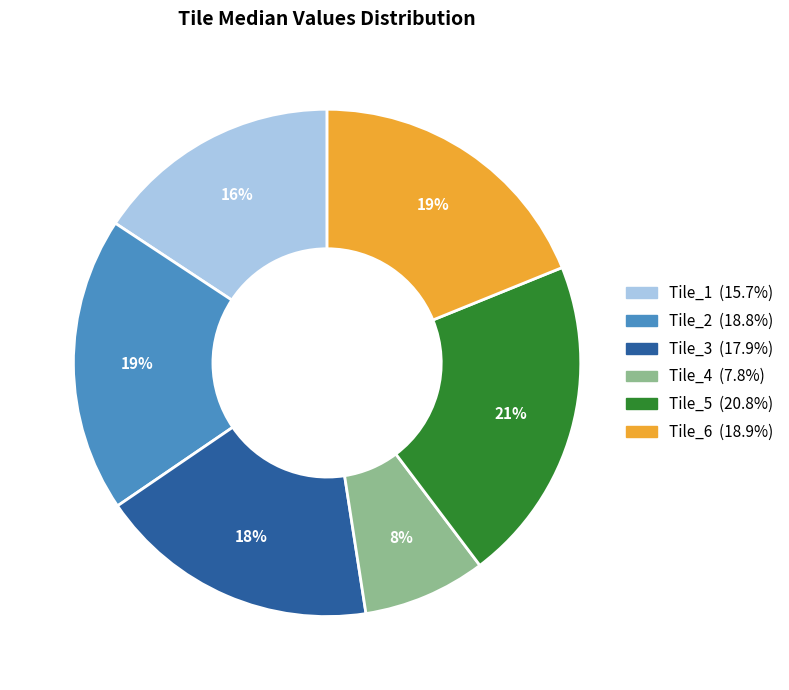

Do Tile_2 and Tile_1 together represent more than half of the pie?

No